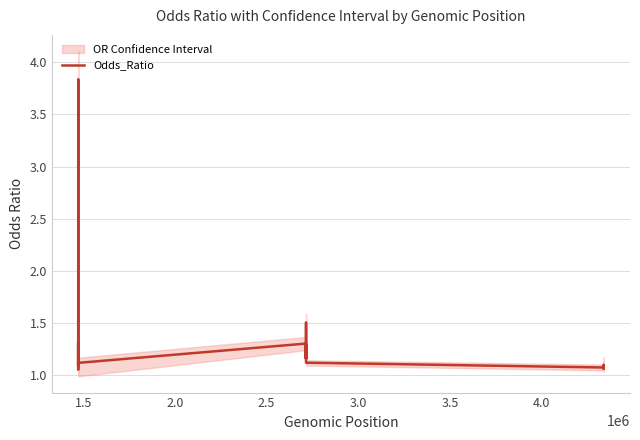

Is this an area chart (filled region under the line)?

No